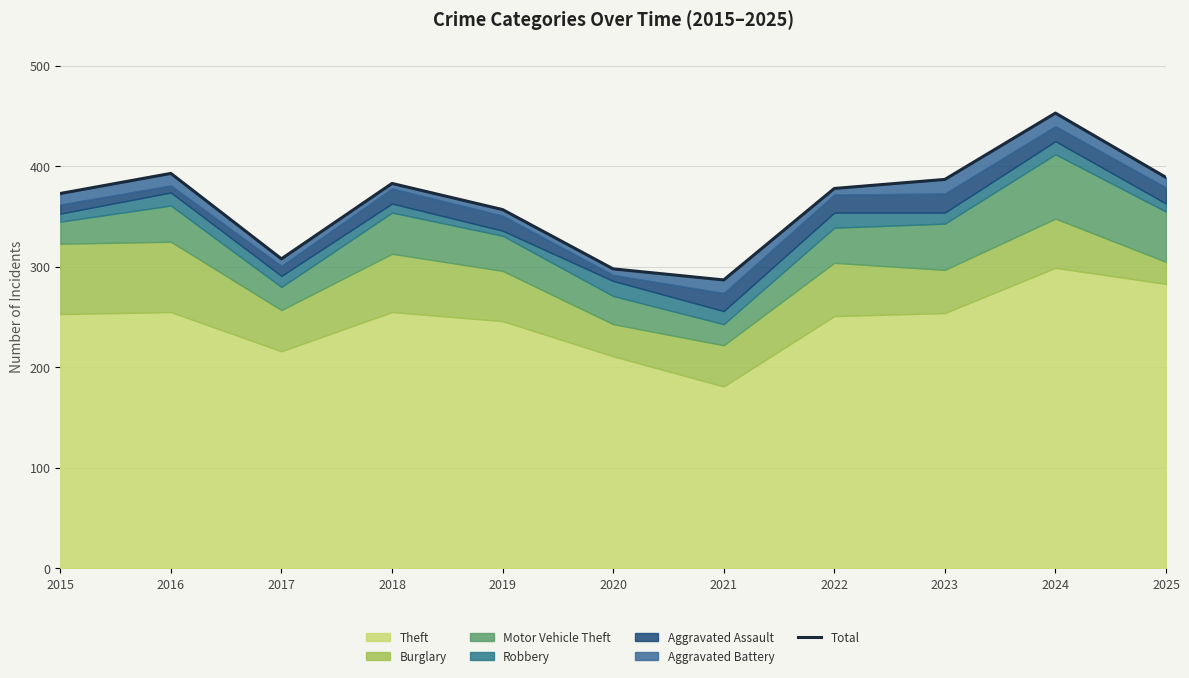

List the labels in order of value, smallest first.

2021, 2020, 2017, 2019, 2015, 2022, 2018, 2023, 2025, 2016, 2024